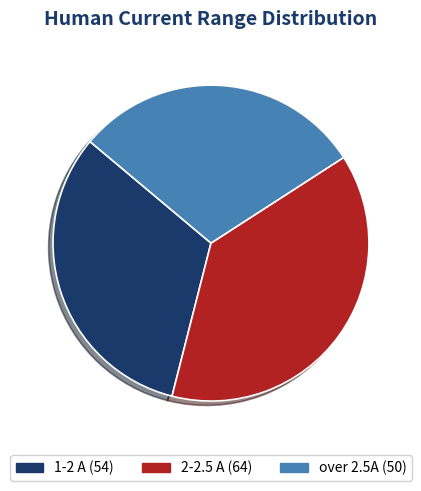

What percentage do 2-2.5 A and over 2.5A together represent?

67.9%